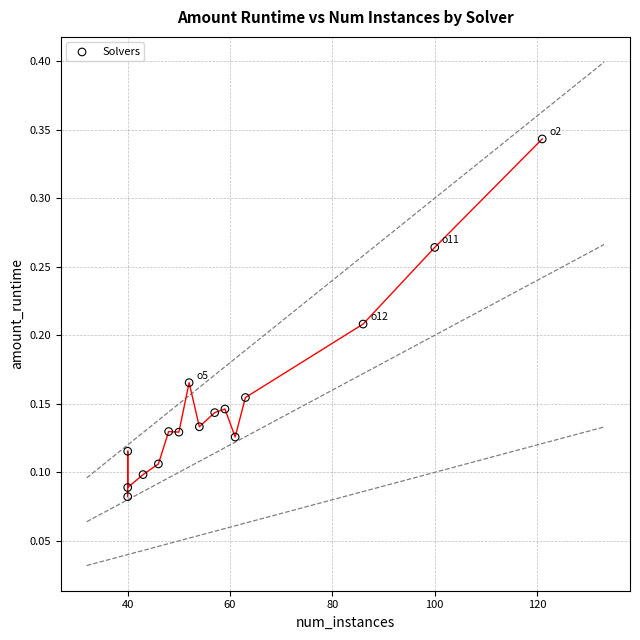

What is the range of X values (max minus min)?

81.0